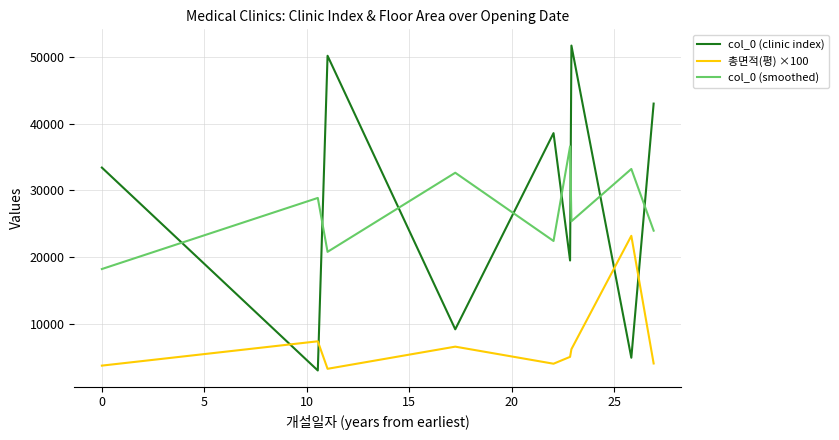

True or false: col_0 (clinic index) and col_0 (smoothed) intersect in this chart.

True